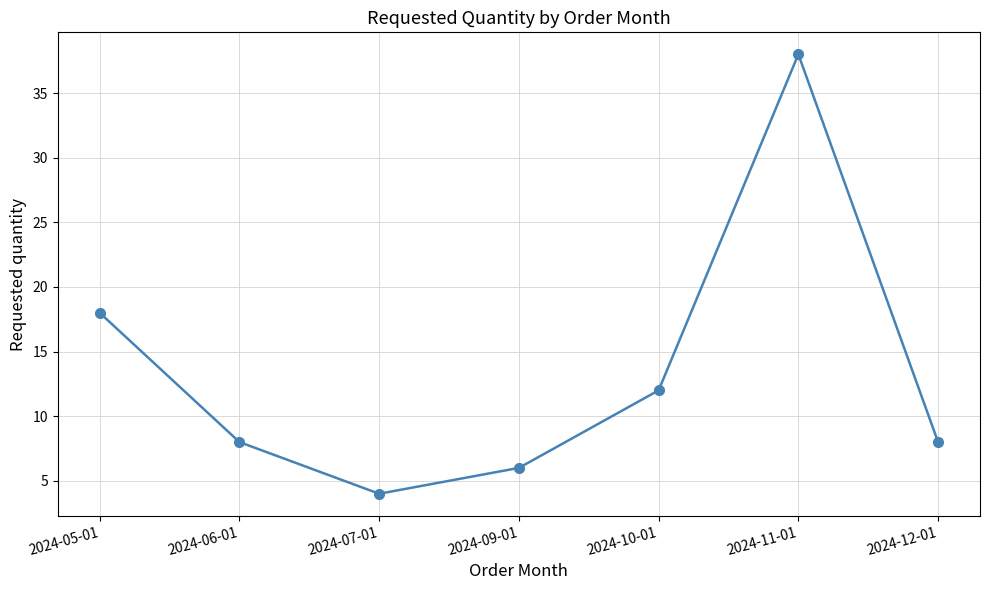

Approximately how many times larger is the value at 2024-11-01 compared to 2024-07-01?

9.5